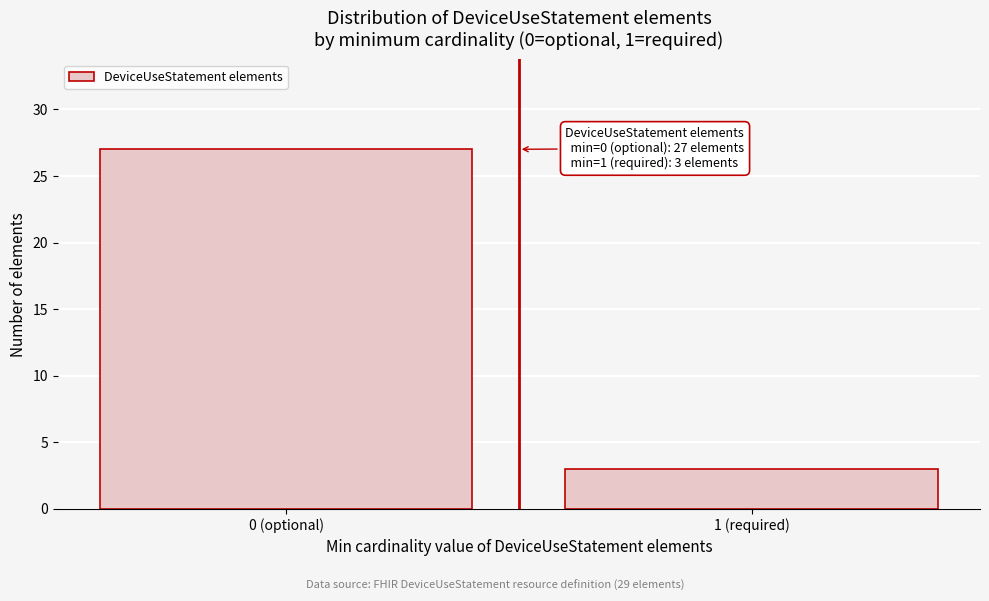

Reading left to right, extract all data points from this chart.

0 (optional)=27	1 (required)=3